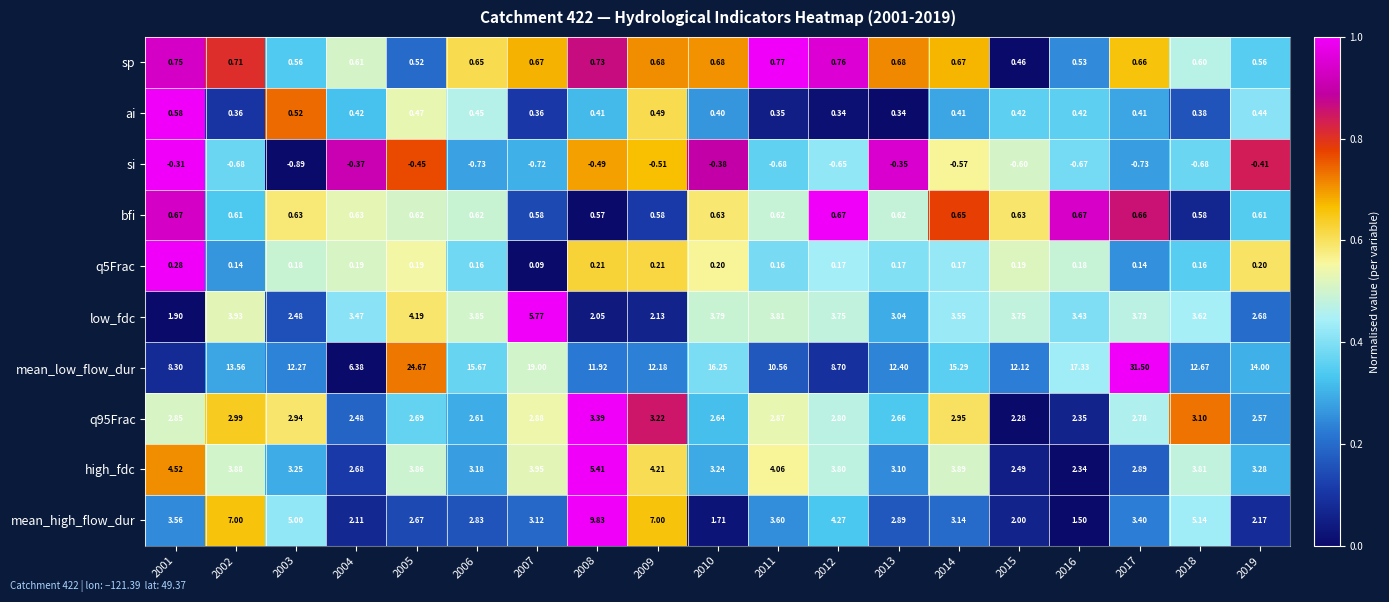

Which series has the largest total across all categories?

mean_low_flow_dur